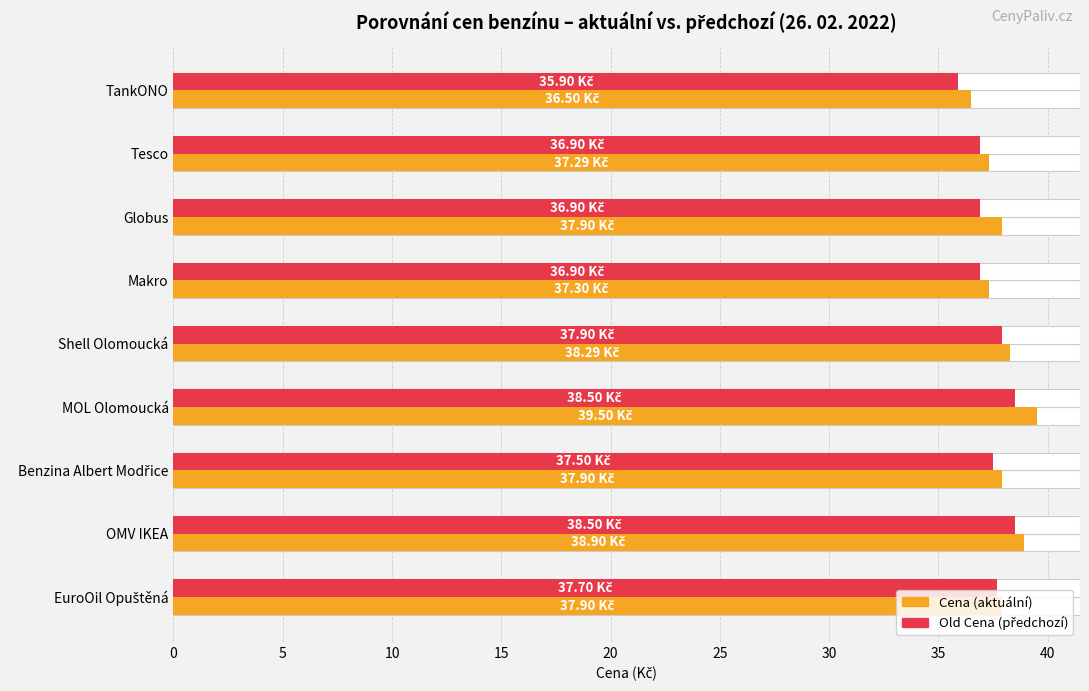

Reading left to right, list all the values displayed in this chart.

Cena: 36.5	37.3	37.9	37.3	38.3	39.5	37.9	38.9	37.9
Old Cena: 35.9	36.9	36.9	36.9	37.9	38.5	37.5	38.5	37.7